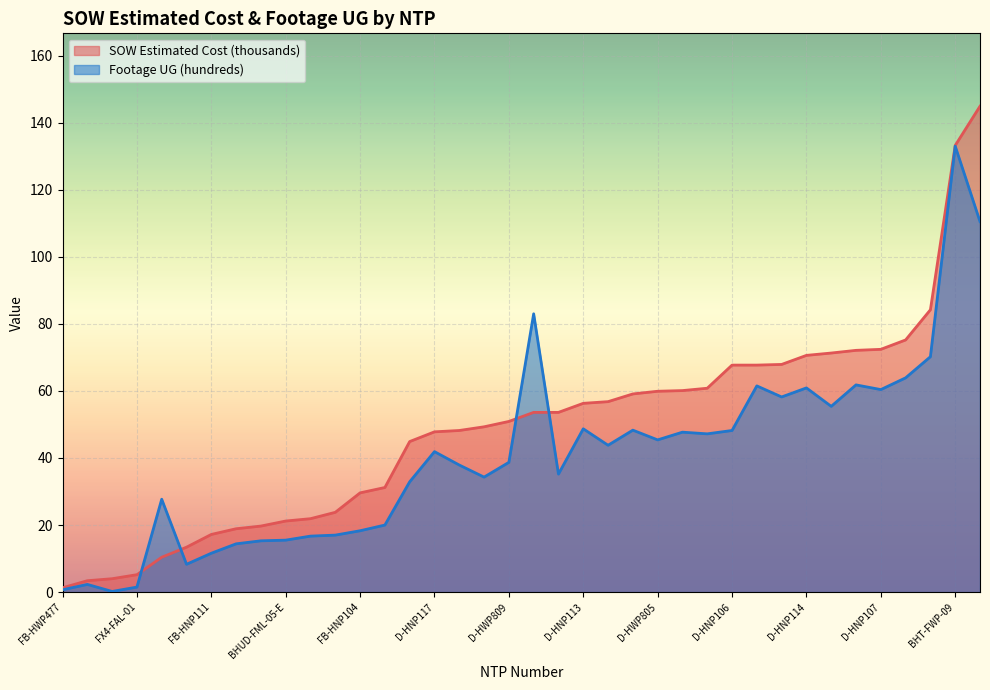

What is the difference between the maximum and second lowest values in the Footage UG (hundreds) series?

132.3